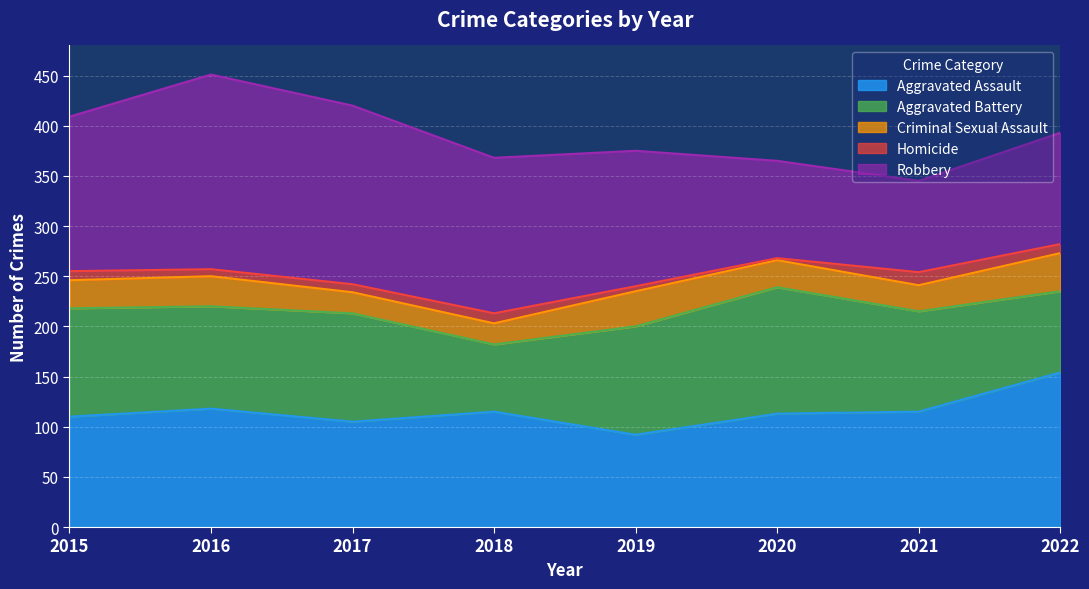

What is the difference between the maximum and minimum values in the Criminal Sexual Assault series?

17